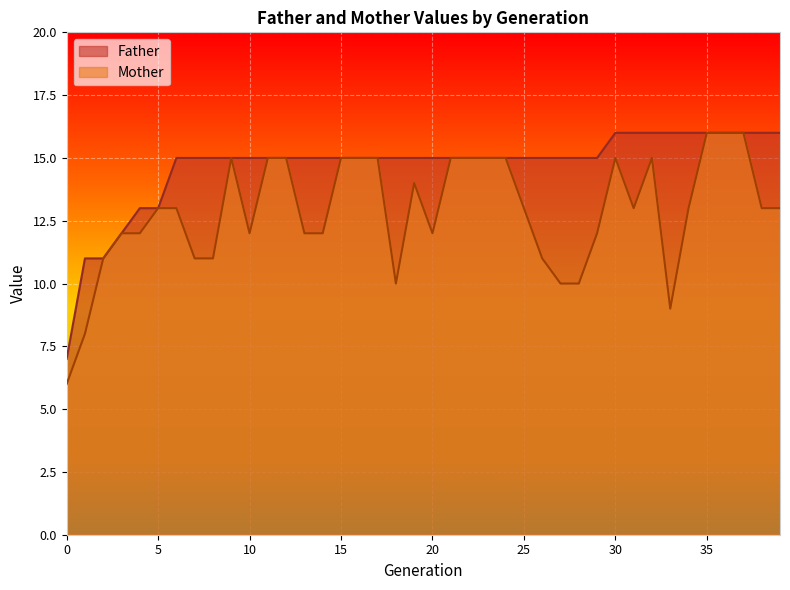

What is the difference between the maximum and minimum values in the Mother series?

10